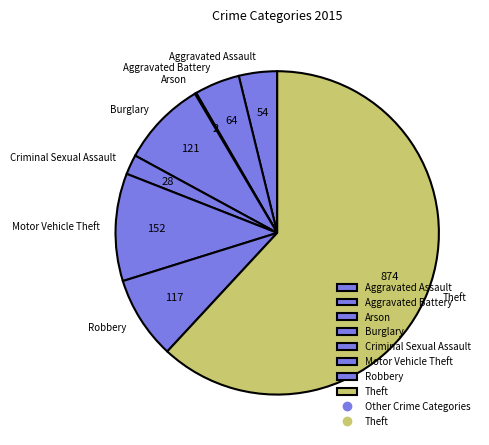

Combined, do Aggravated Assault and Theft account for over 50%?

Yes